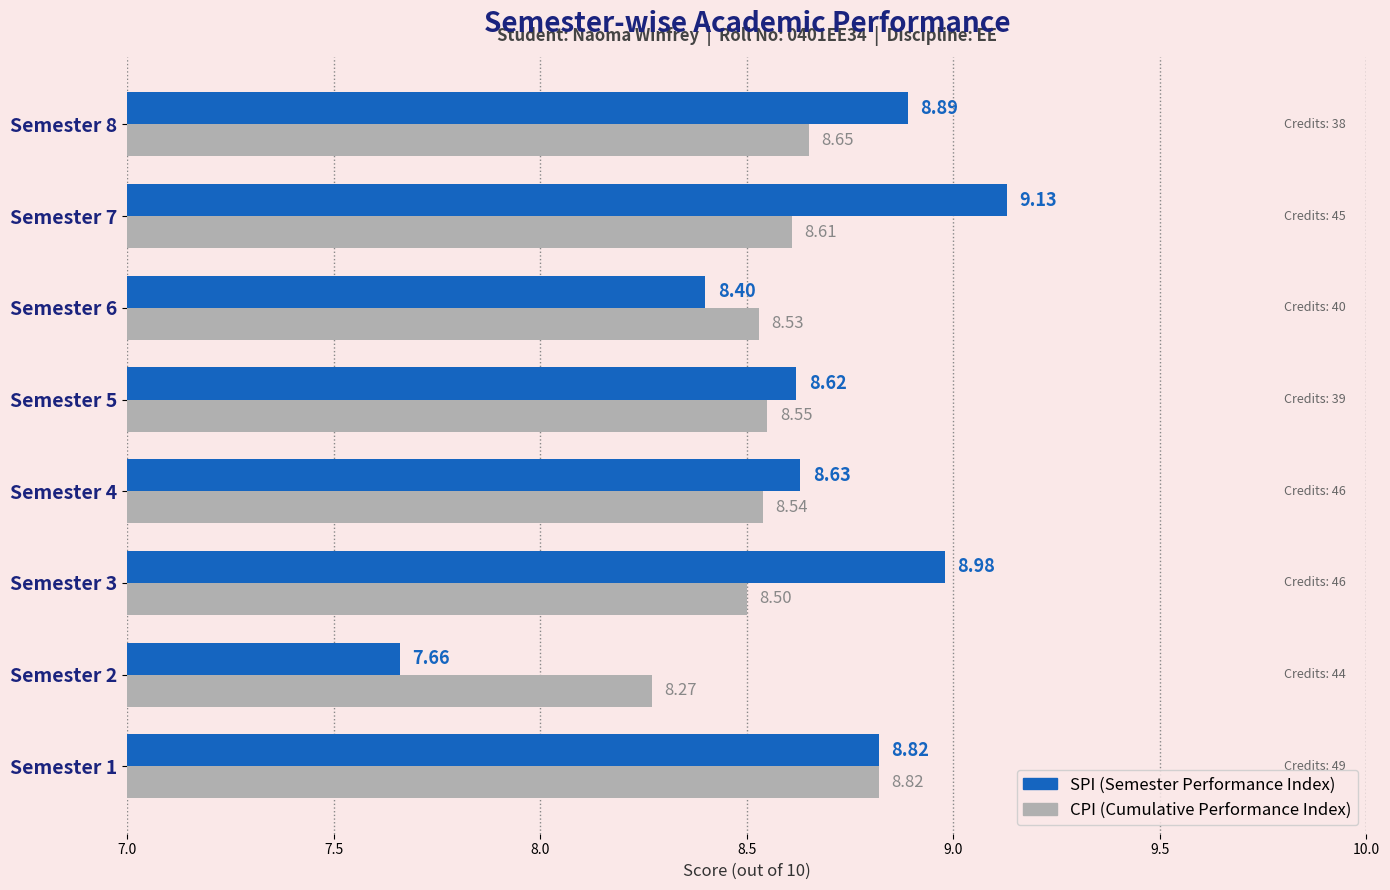

What is the spread (max minus min) of values at Semester 2?

0.6